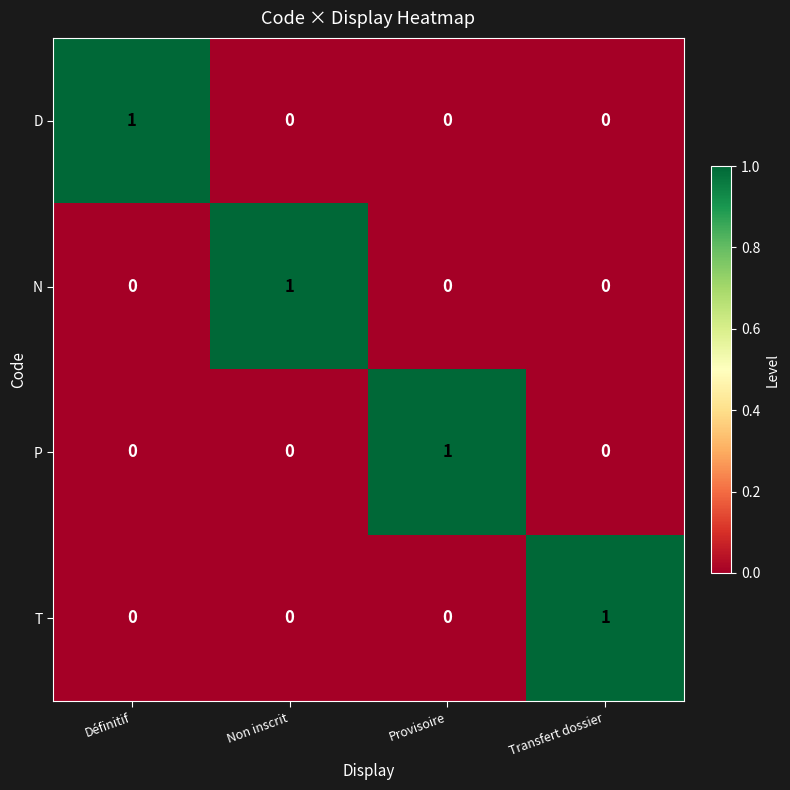

The D series shows 0 at Non inscrit. True or false?

True